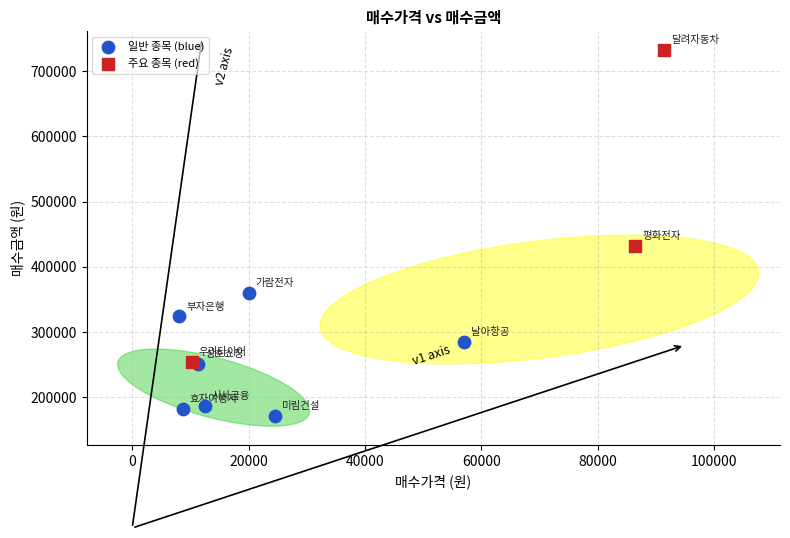

Which series has the widest spread of Y values?

주요 종목 (red)